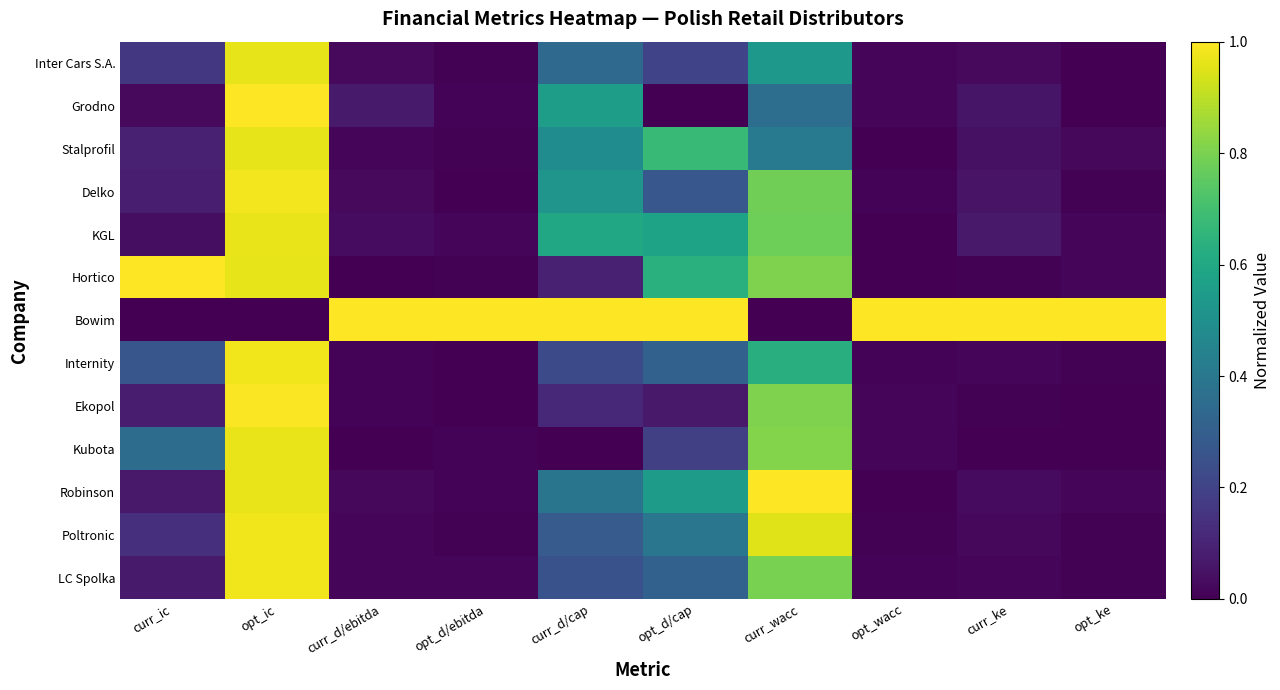

List the series in order of their peak value, lowest first.

Inter Cars S.A., Stalprofil, KGL, Kubota, Poltronic, LC Spolka, Internity, Delko, Ekopol, Grodno, Hortico, Bowim, Robinson